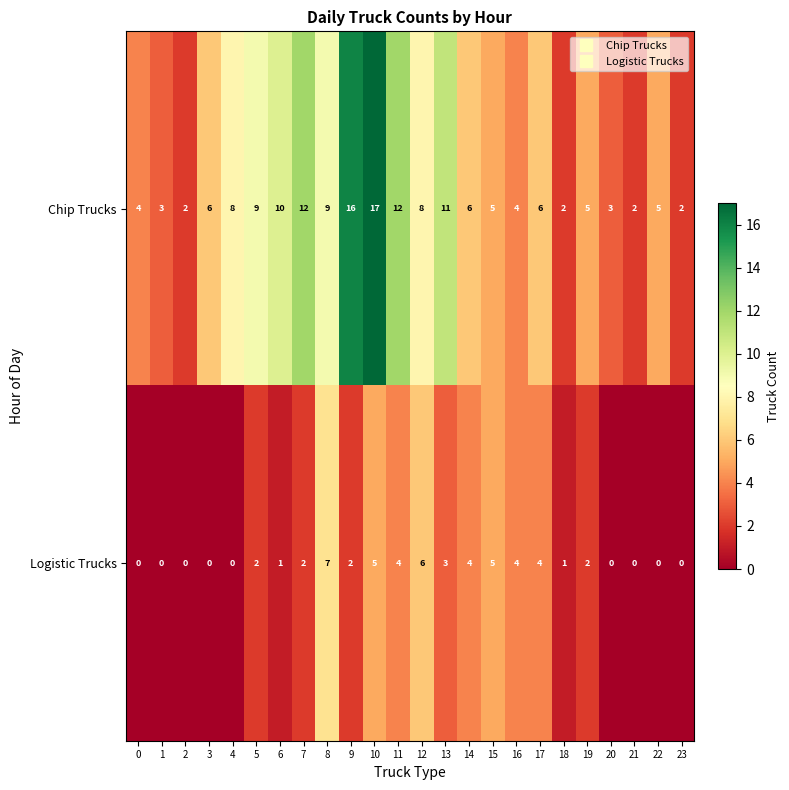

Rank the series at 10 from lowest to highest value.

Logistic Trucks, Chip Trucks